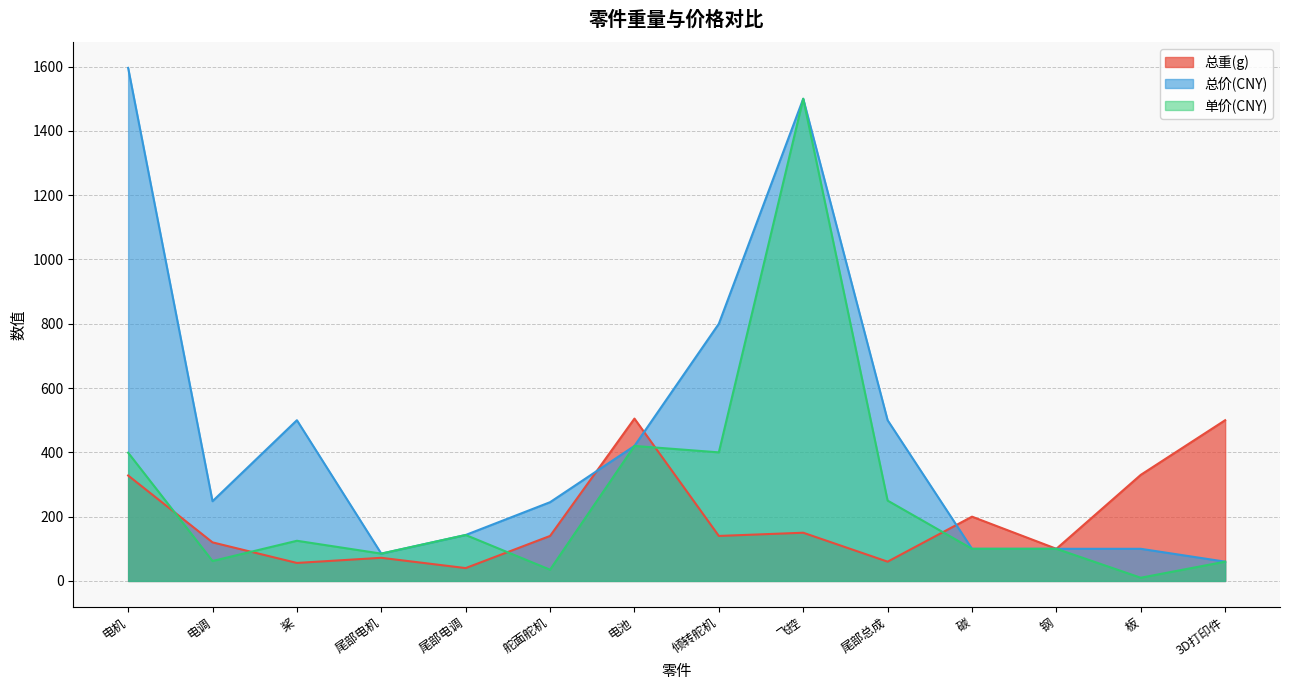

The value of 总价(CNY) at 板 is 100. True or false?

True